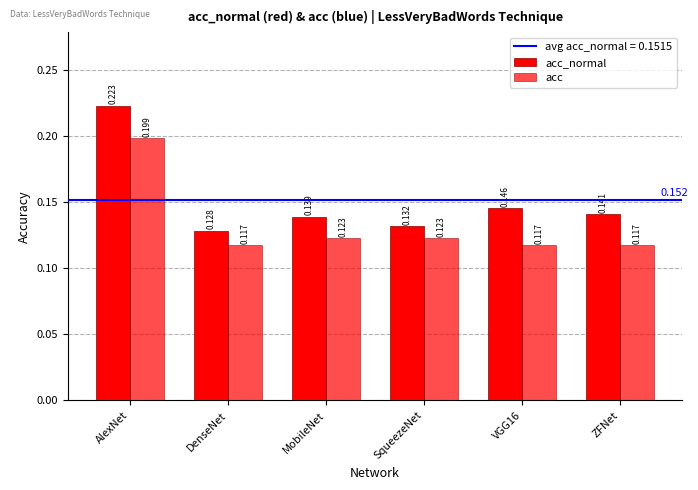

Which series changed the most between AlexNet and VGG16?

acc